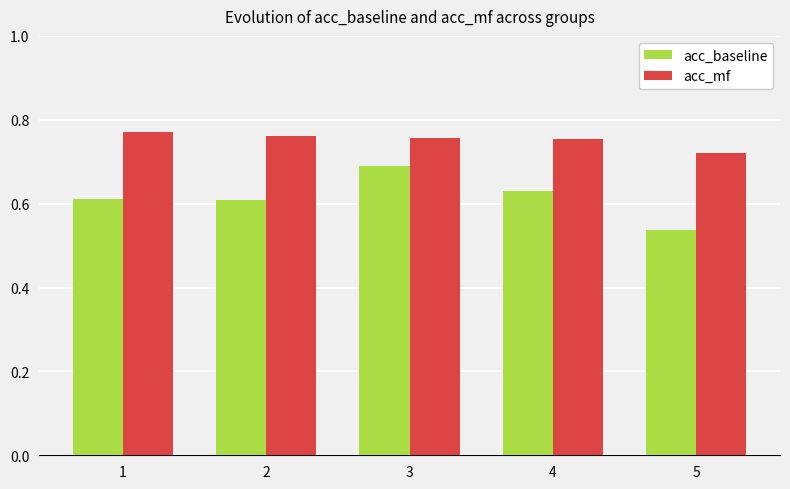

At 2, list the series in order from largest to smallest.

acc_mf, acc_baseline